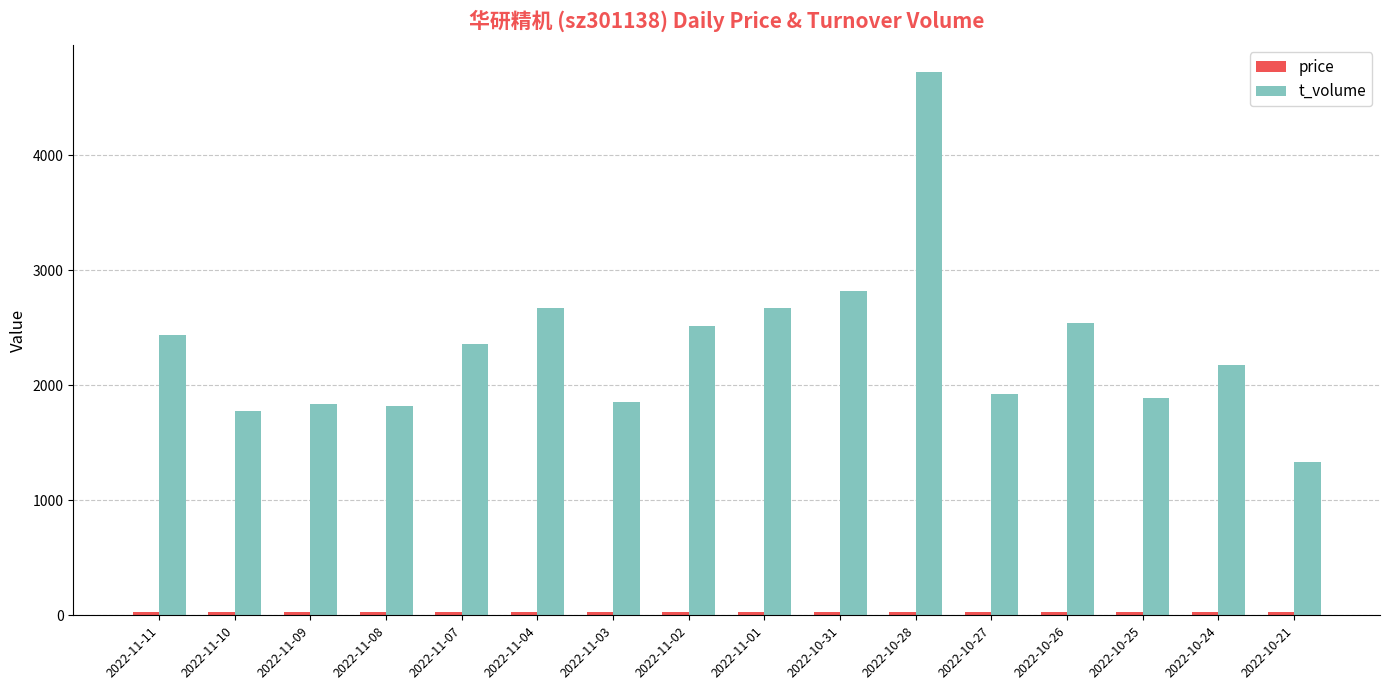

Where does the t_volume series first go above 2362?

2022-11-11